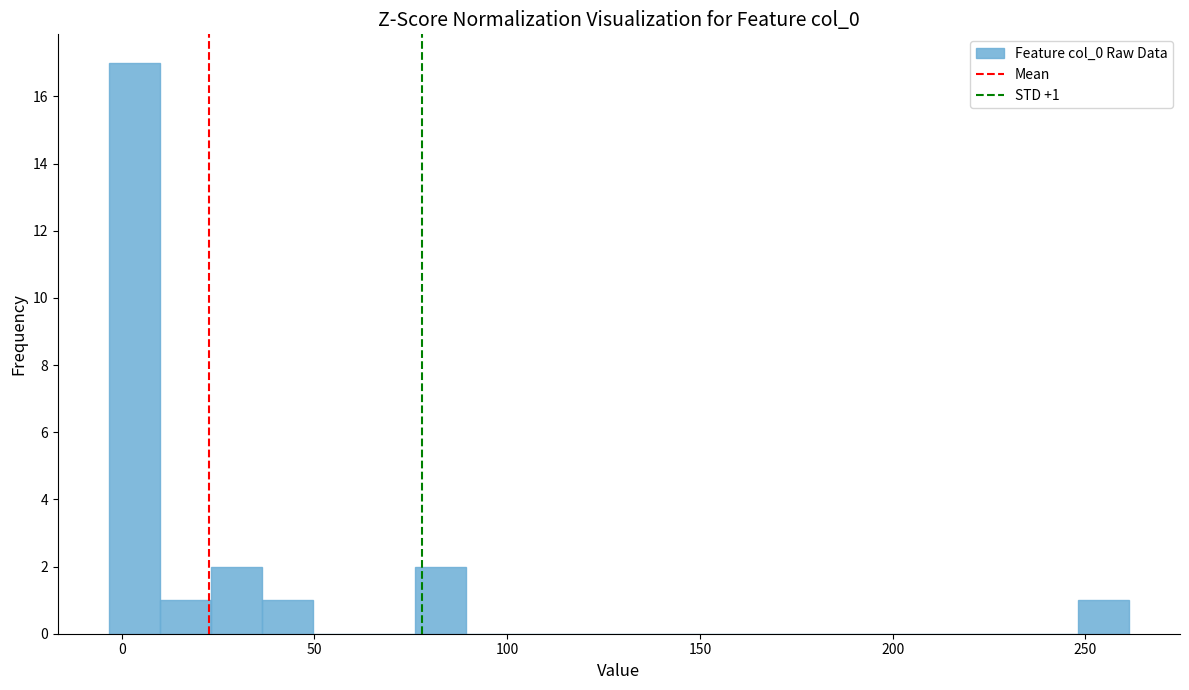

Read against the x-axis, roughly where is the centre of the tallest bar?

5